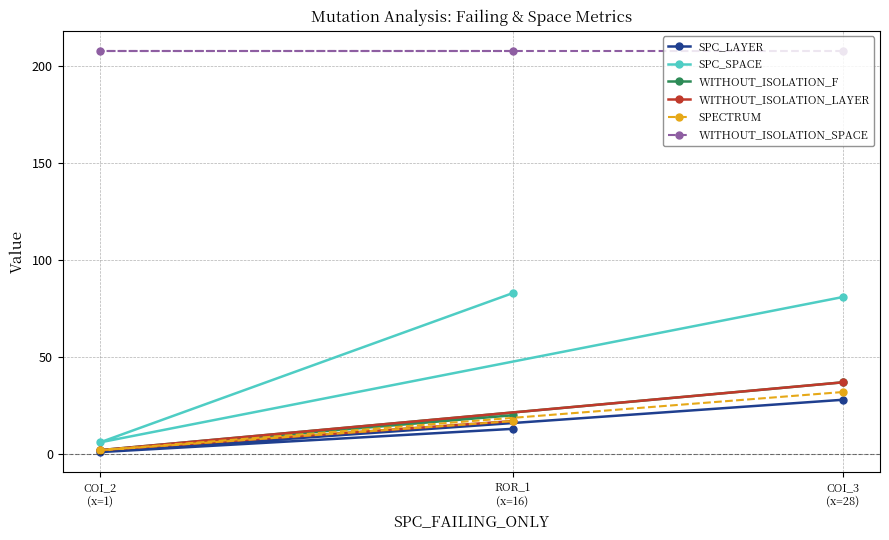

What are all the series names shown in the legend?

SPC_LAYER, SPC_SPACE, WITHOUT_ISOLATION_F, WITHOUT_ISOLATION_LAYER, SPECTRUM, WITHOUT_ISOLATION_SPACE